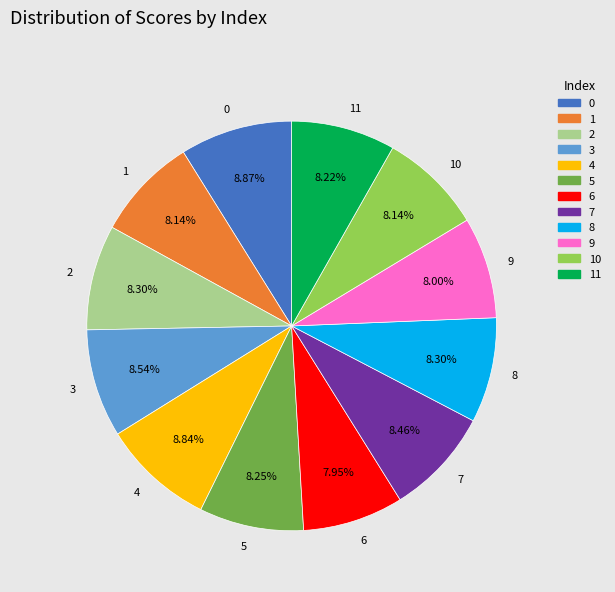

How much of the chart is everything except 4?

91.2%